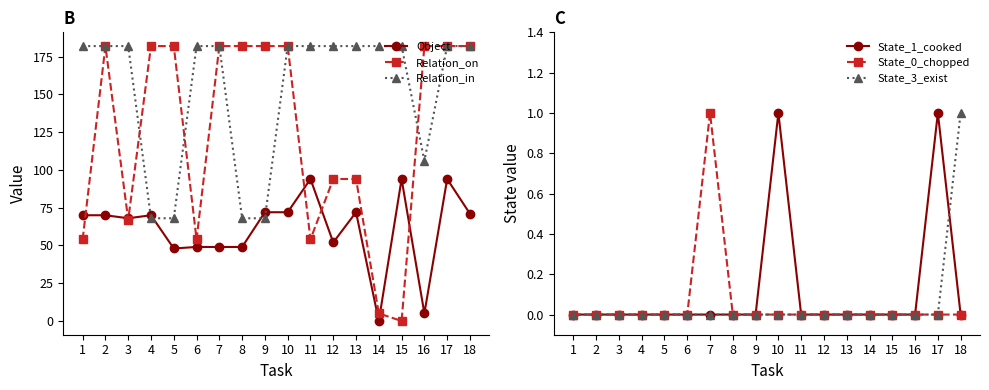

At which category is the sum across all series the highest?

17